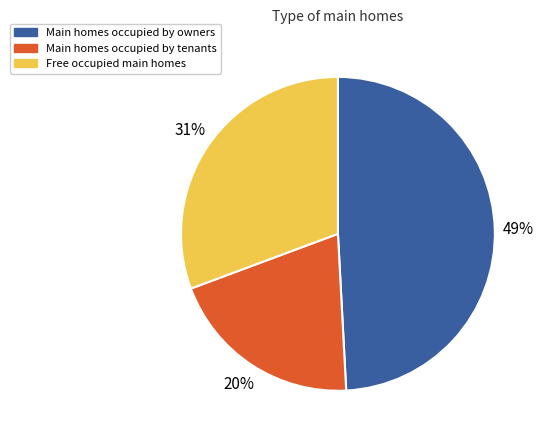

To the nearest percent, what is the combined percentage of Main homes occupied by tenants and Free occupied main homes?

51%